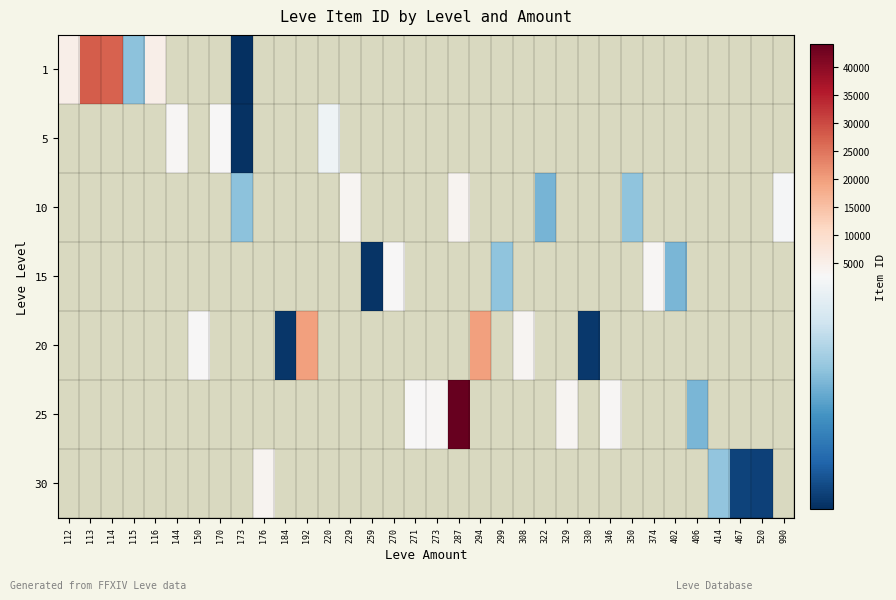

How many values in 20 are above zero?

6